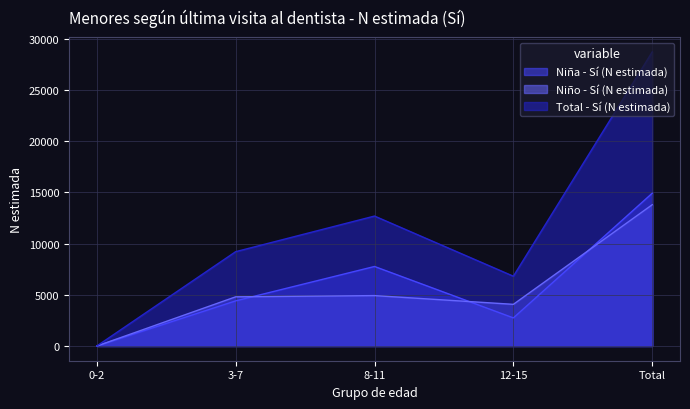

Reading left to right, transcribe all the data shown in this chart.

Niña - Sí (N estimada): 0-2=0	3-7=4406	8-11=7763	12-15=2744	Total=14912
Niño - Sí (N estimada): 0-2=0	3-7=4801	8-11=4921	12-15=4068	Total=13790
Total - Sí (N estimada): 0-2=0	3-7=9207	8-11=12684	12-15=6812	Total=28703